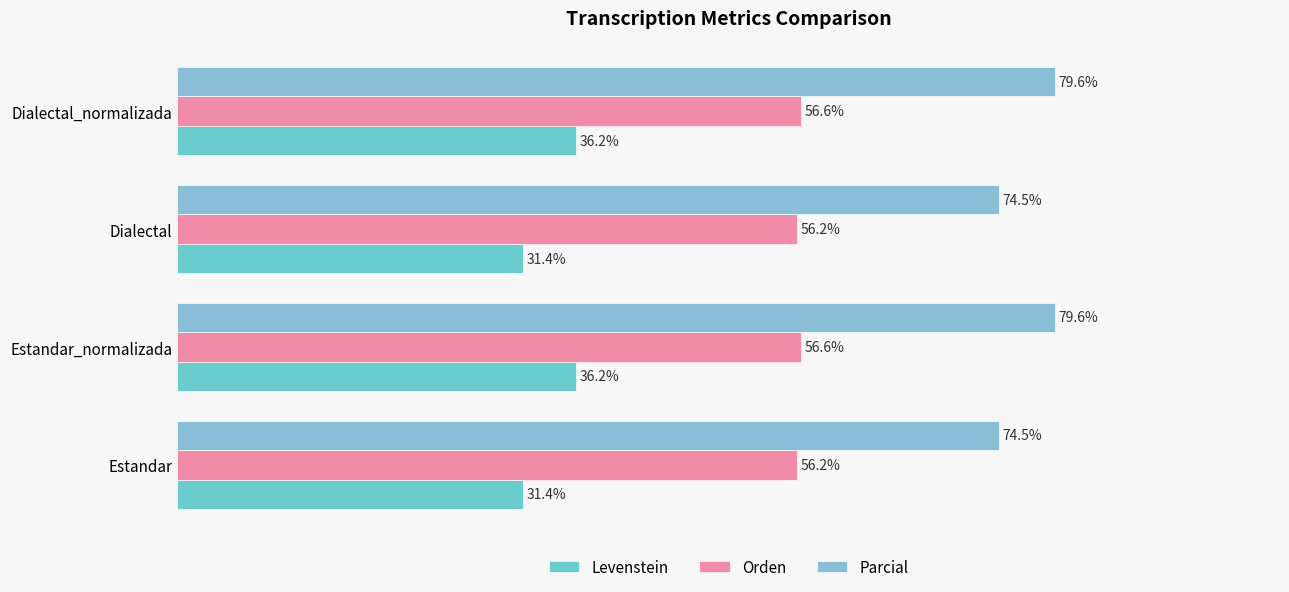

At Dialectal_normalizada, list the series in order from largest to smallest.

Parcial, Orden, Levenstein